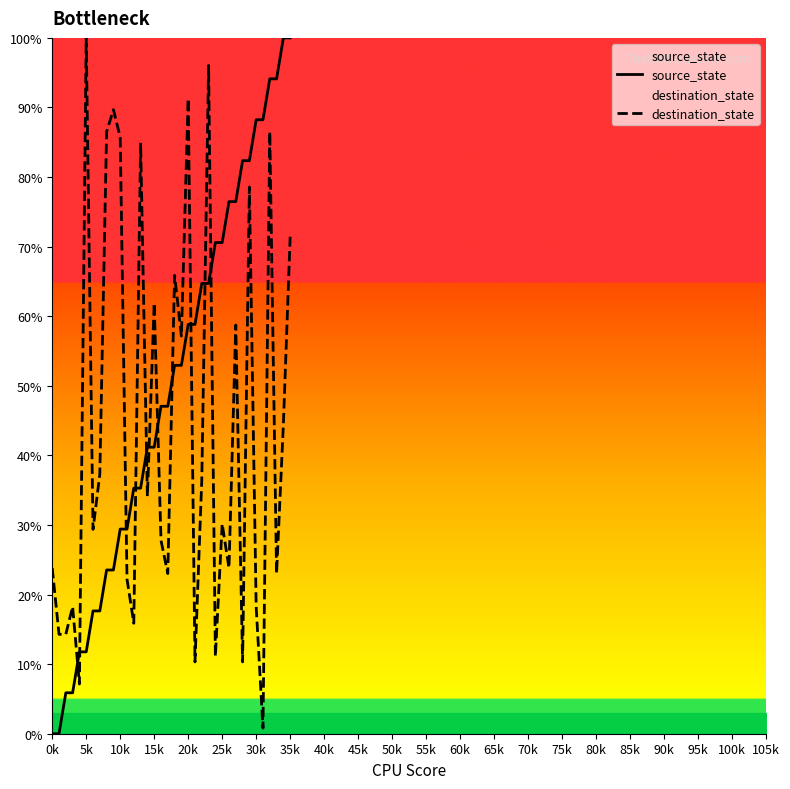

How many times do destination_state and source_state cross each other?

11